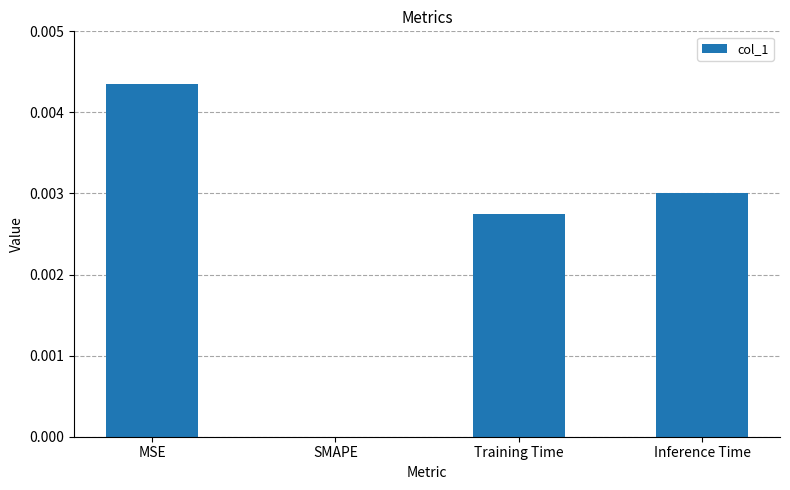

The chart shows a value of 0.0 at SMAPE. True or false?

True